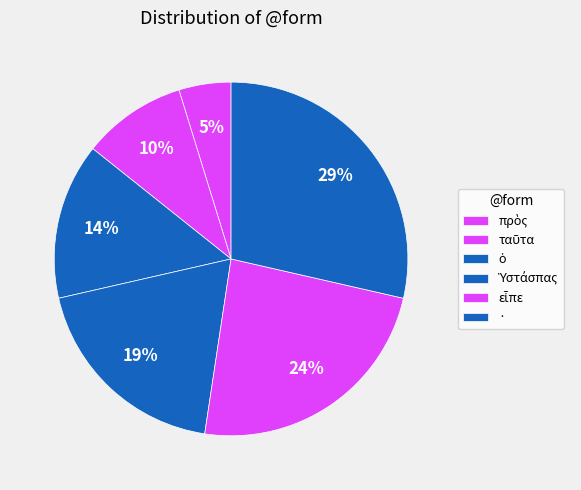

To the nearest percent, what percentage of the pie is Ὑστάσπας?

19%